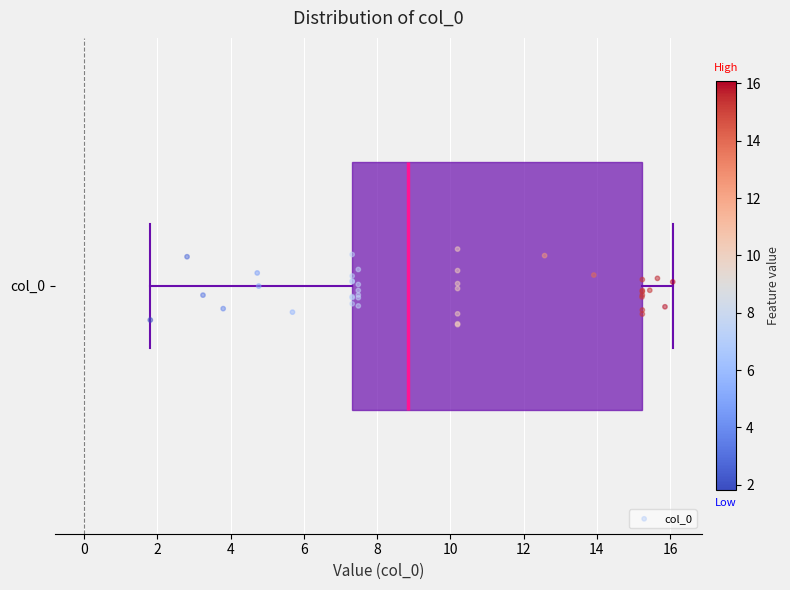

Read this box plot against the x-axis: the position of the median line, the range covered by the box, and the ends of both whiskers. The values are not printed on the chart, so give them approximately, as read against the axis.

median 8.8, box 7.4 to 15.2, whiskers 1.8 to 16.0